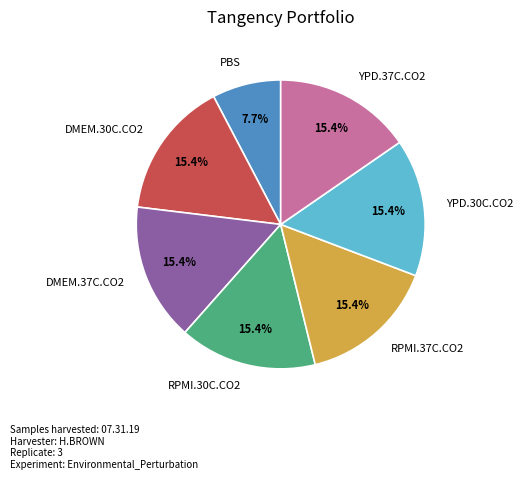

Is there a majority slice in this chart?

No